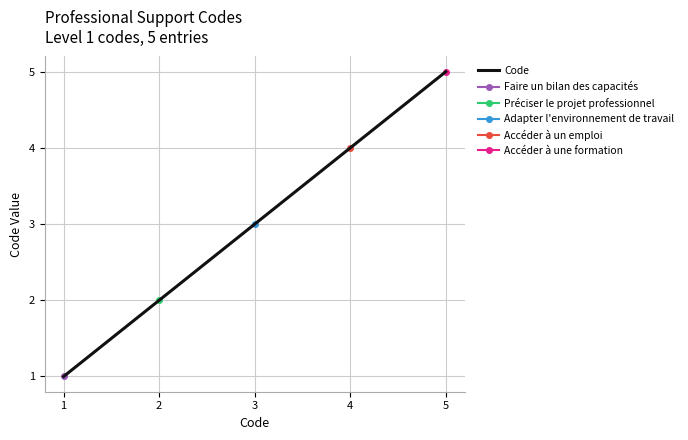

What is the approximate value at 5?

5